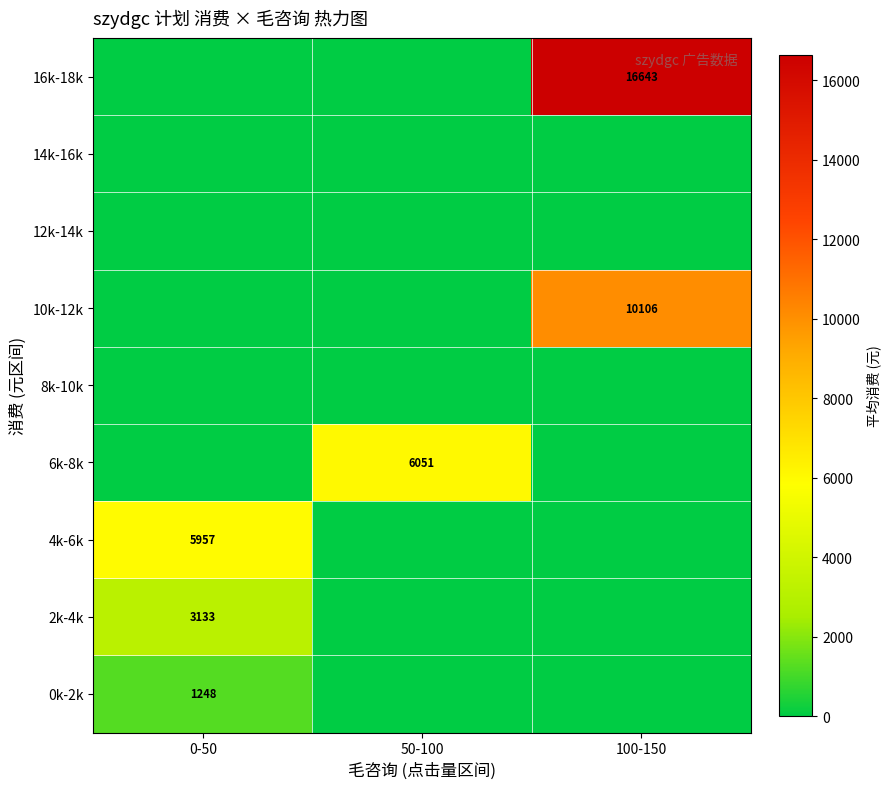

Is it true that 4k-6k equals 5957 at 0-50?

True